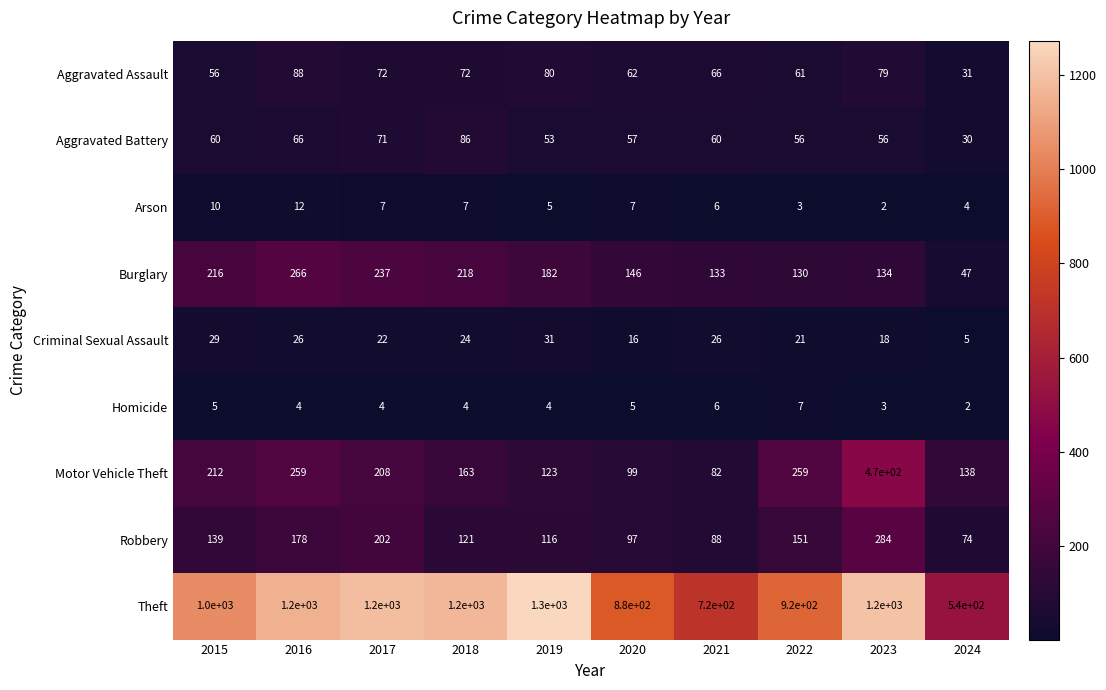

What is the sum of all Theft values?

10160